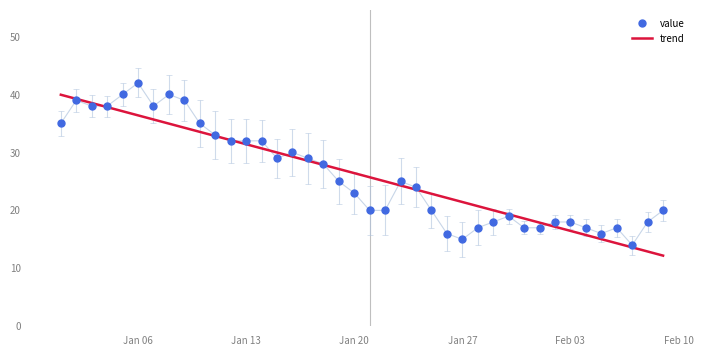

What is the greatest value displayed?

42.0